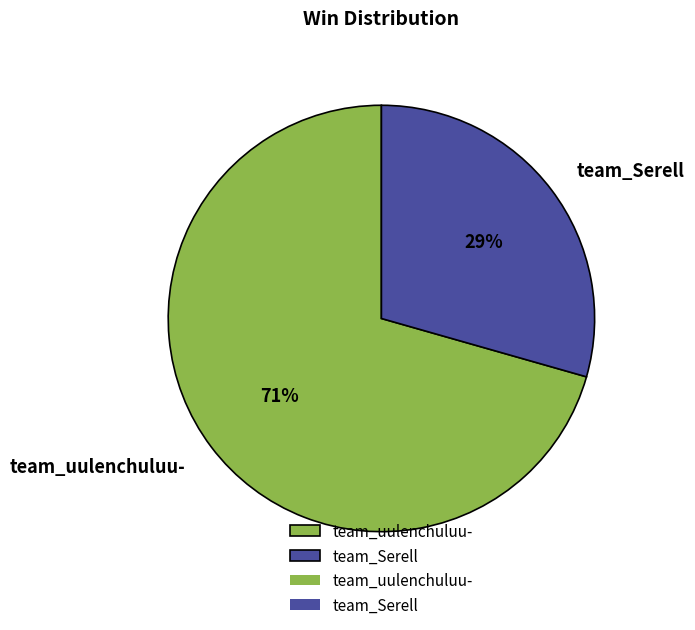

Rank the categories by value from lowest to highest.

team_Serell, team_uulenchuluu-